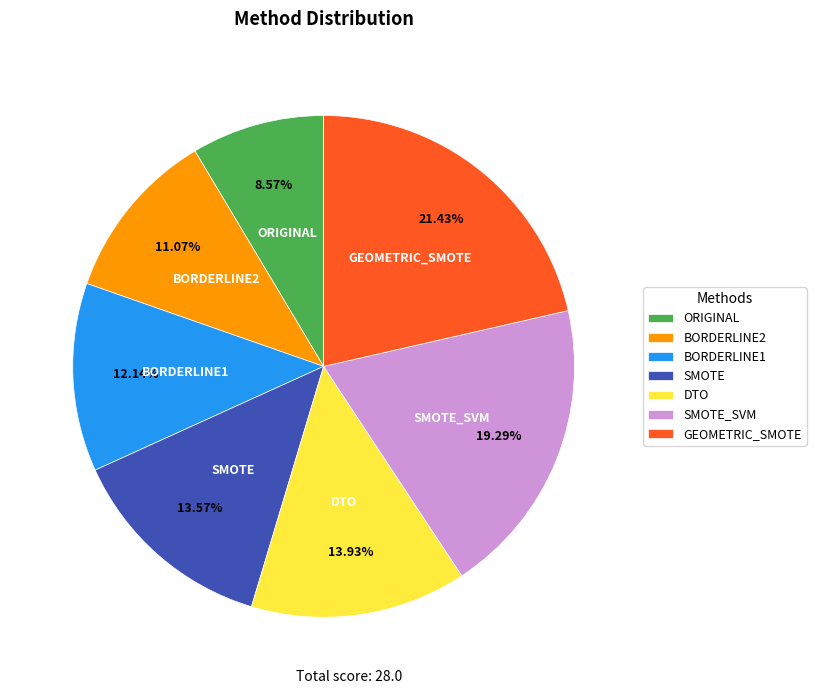

Between SMOTE and BORDERLINE1, which is larger?

SMOTE